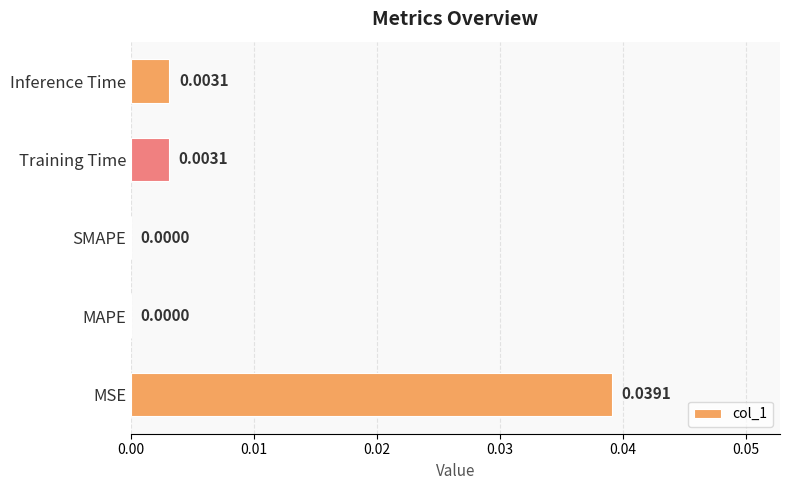

Which has a higher value, MSE or MAPE?

MSE